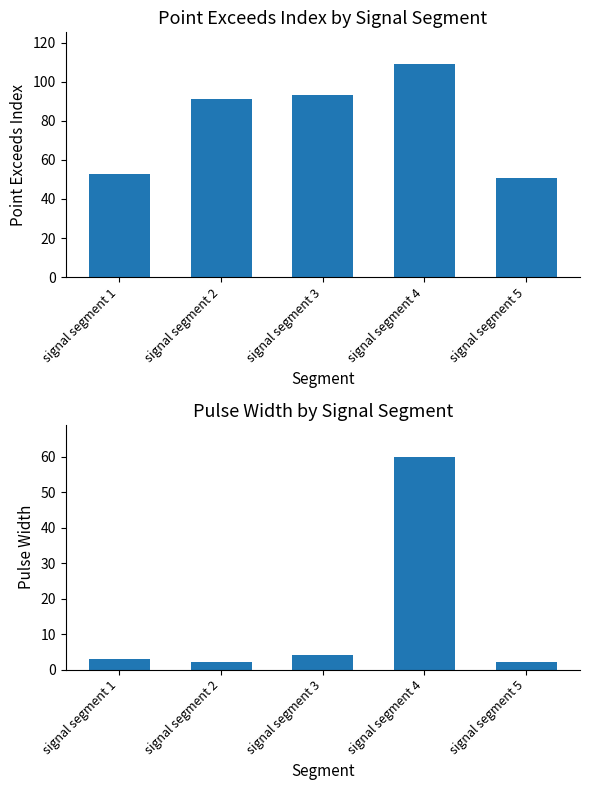

Reading left to right, what are all the values shown in this chart?

Point_Exceeds_Index: signal segment 1=53	signal segment 2=91	signal segment 3=93	signal segment 4=109	signal segment 5=51
Pulse_Width: signal segment 1=3	signal segment 2=2	signal segment 3=4	signal segment 4=60	signal segment 5=2